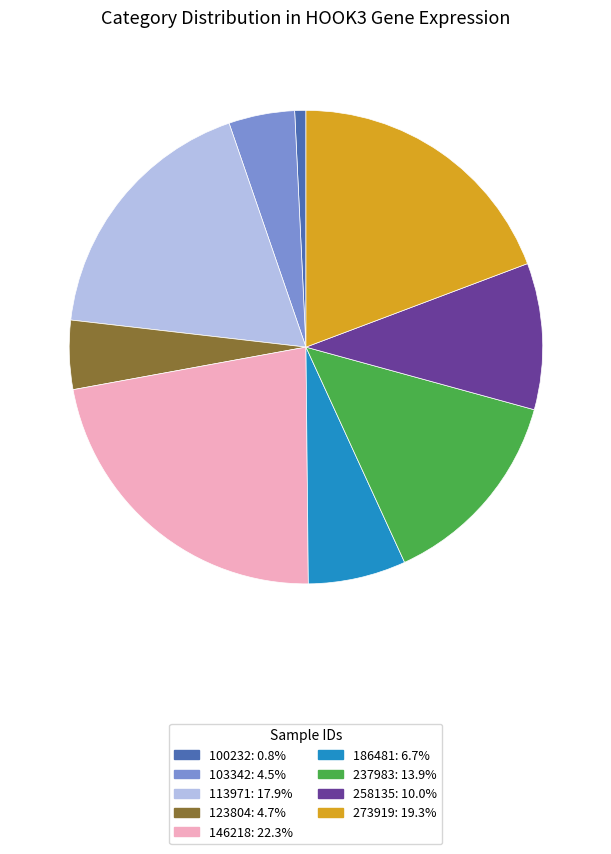

Is there a majority slice in this chart?

No